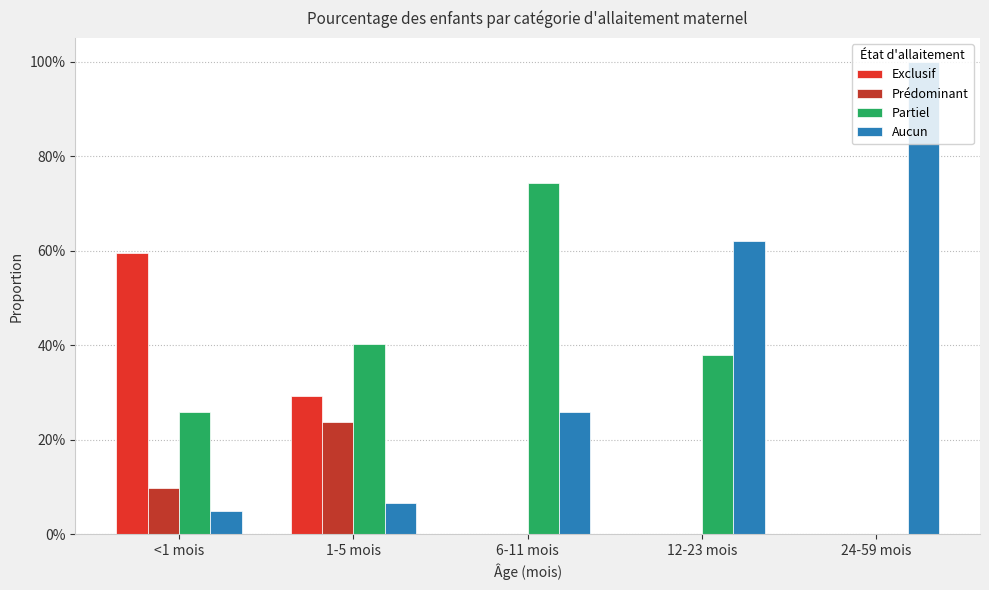

What value does the Aucun series have at 12-23 mois?

0.6